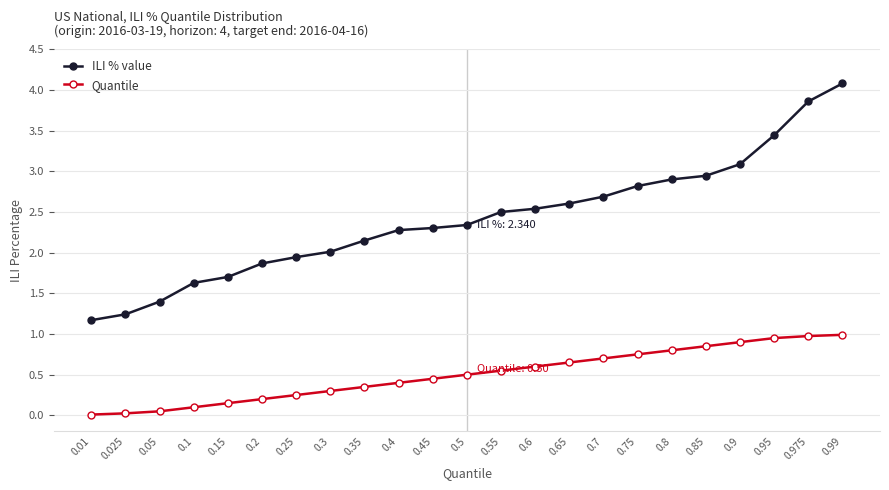

How many lines are shown in the chart?

2